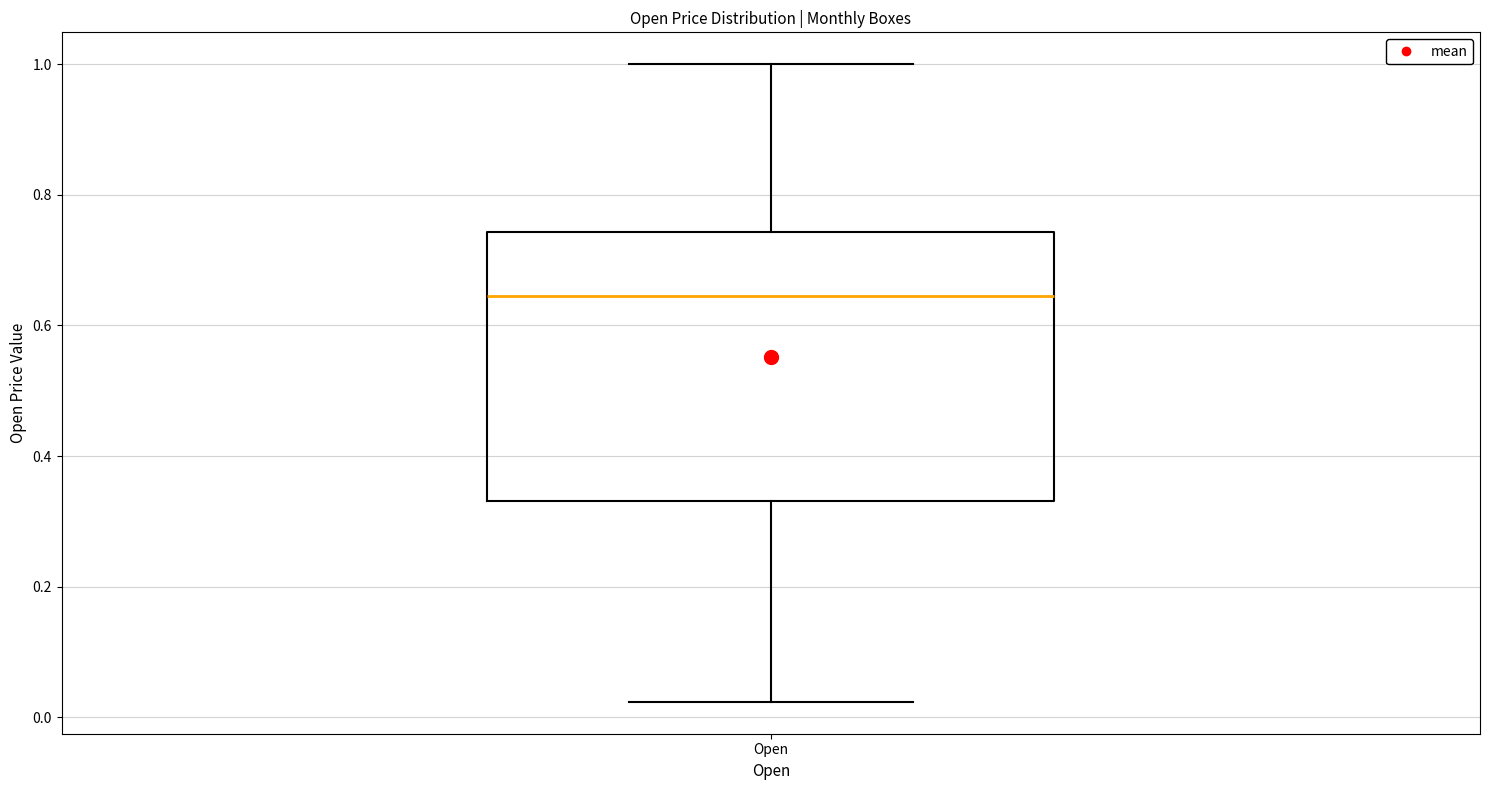

Transcribe this box plot: give where the median line is, the range the box spans, and where the two whiskers end, as read against the y-axis. The values are not printed on the chart, so give them approximately, as read against the axis.

median 0.64, box 0.34 to 0.74, whiskers 0.02 to 1.00